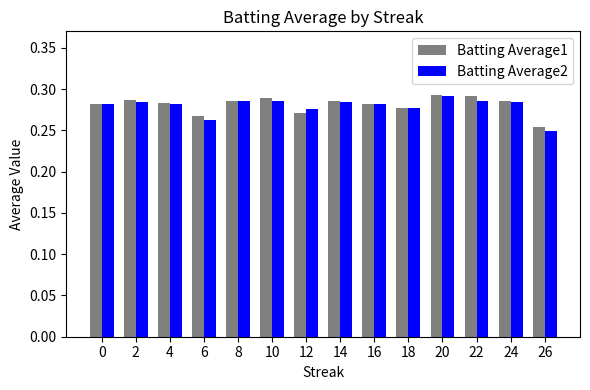

Rank the series at 10 from lowest to highest value.

Batting Average2, Batting Average1